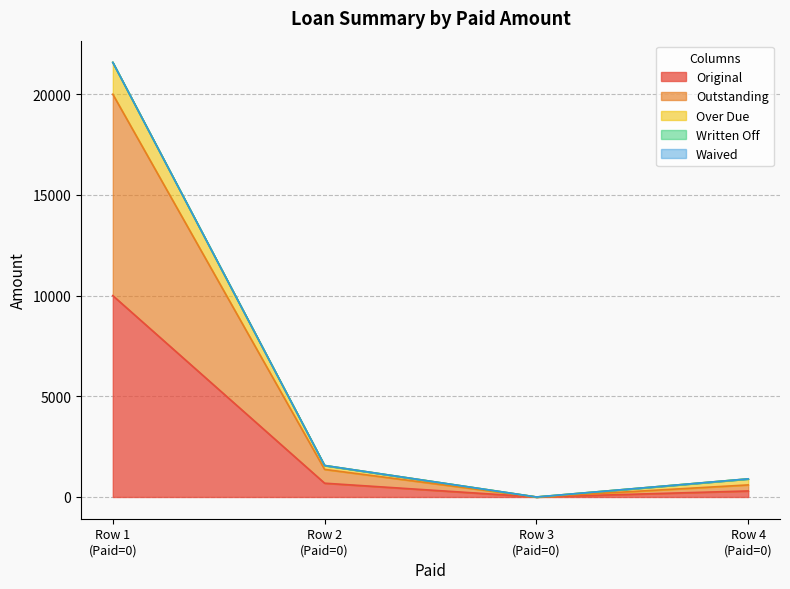

The Outstanding series shows 20000.0 at Row 1 (Paid=0). True or false?

True